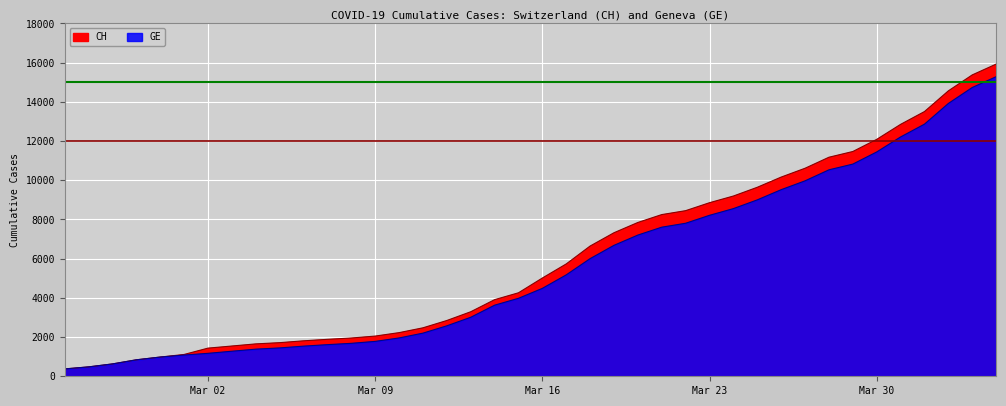

What are all the series names shown in the legend?

CH, GE